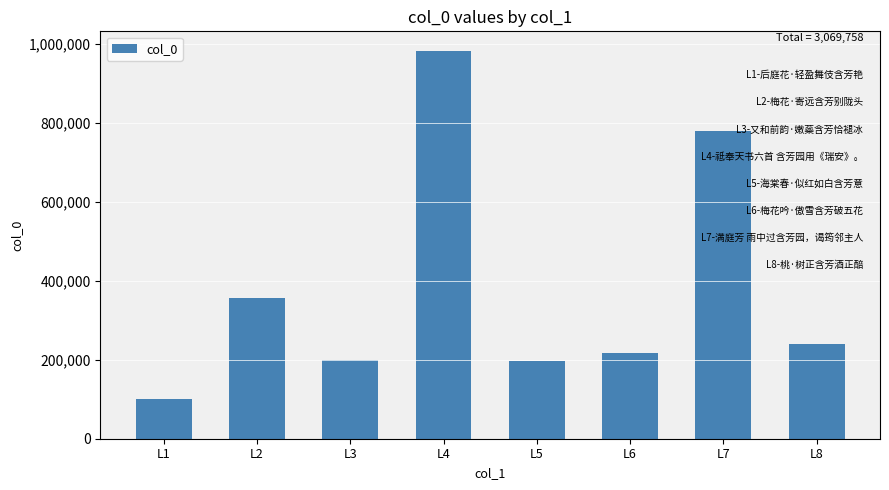

How many distinct data groups are displayed?

1